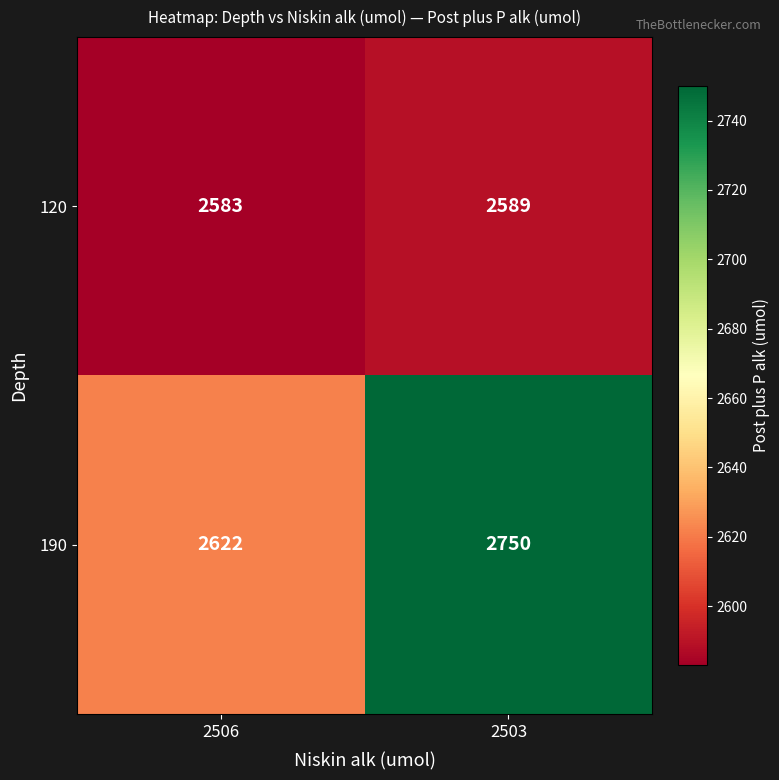

Is it true that 120 equals 3783 at 2503?

False